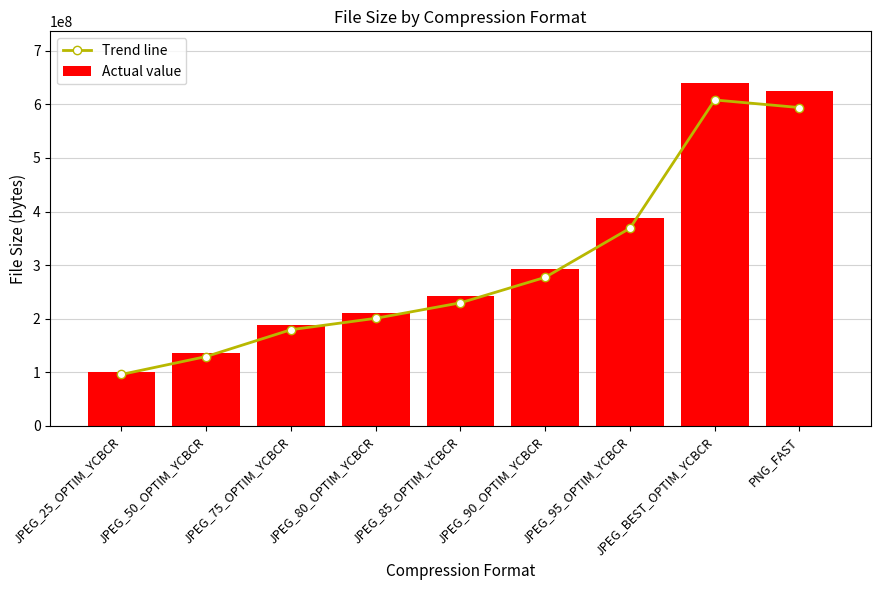

Is it true that Trend line equals 608307404.8 at JPEG_BEST_OPTIM_YCBCR?

True